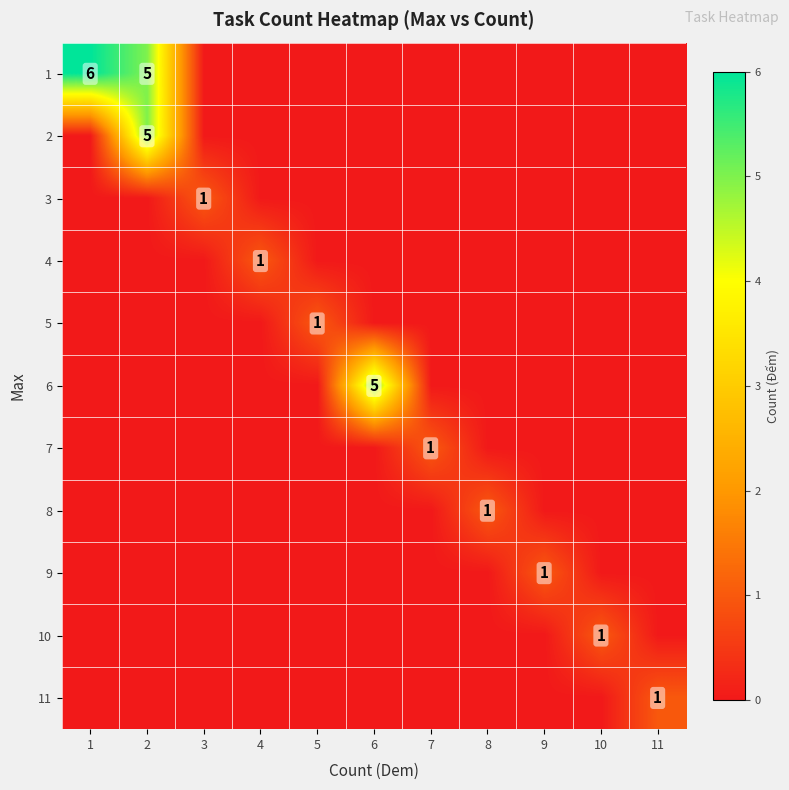

How many data points does each series have?

11